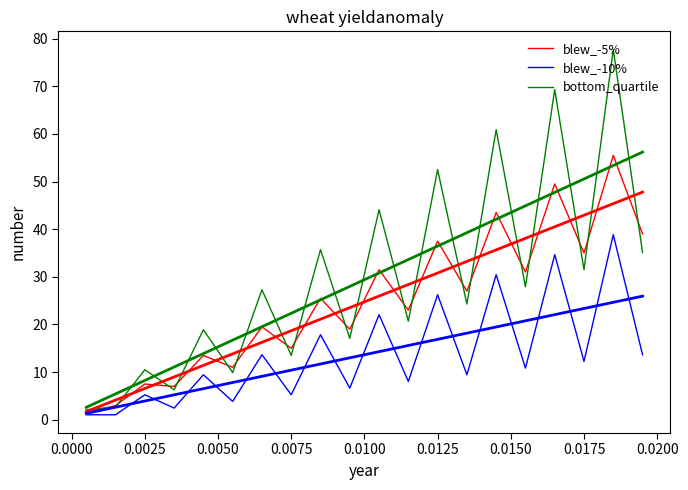

True or false: blew_-5% and blew_-10% intersect in this chart.

False